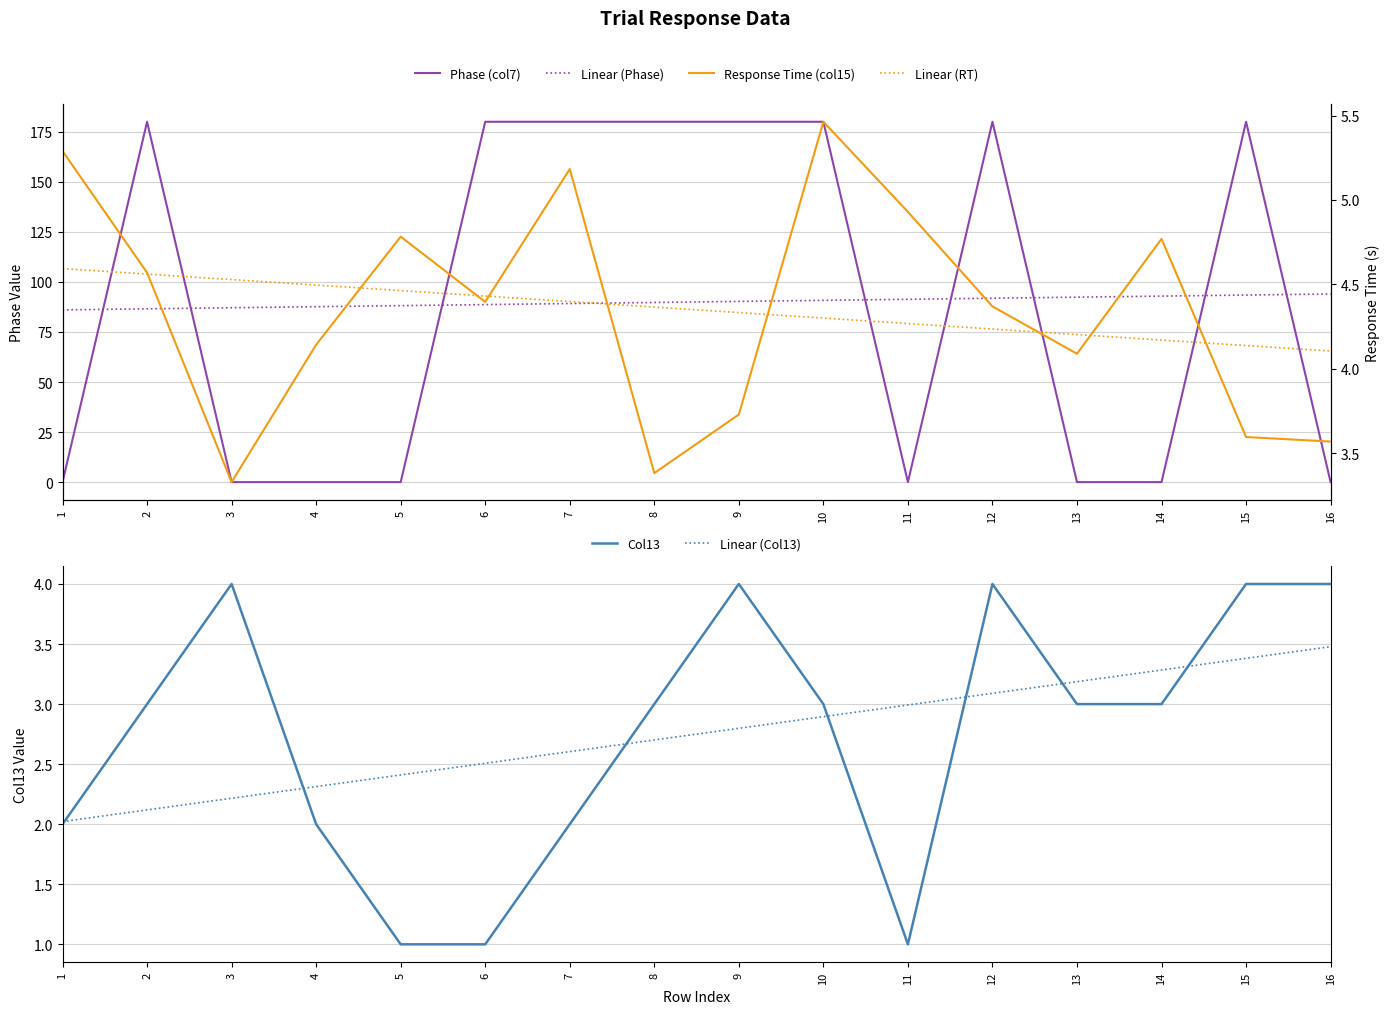

Which series has the largest total across all categories?

Phase (col7)